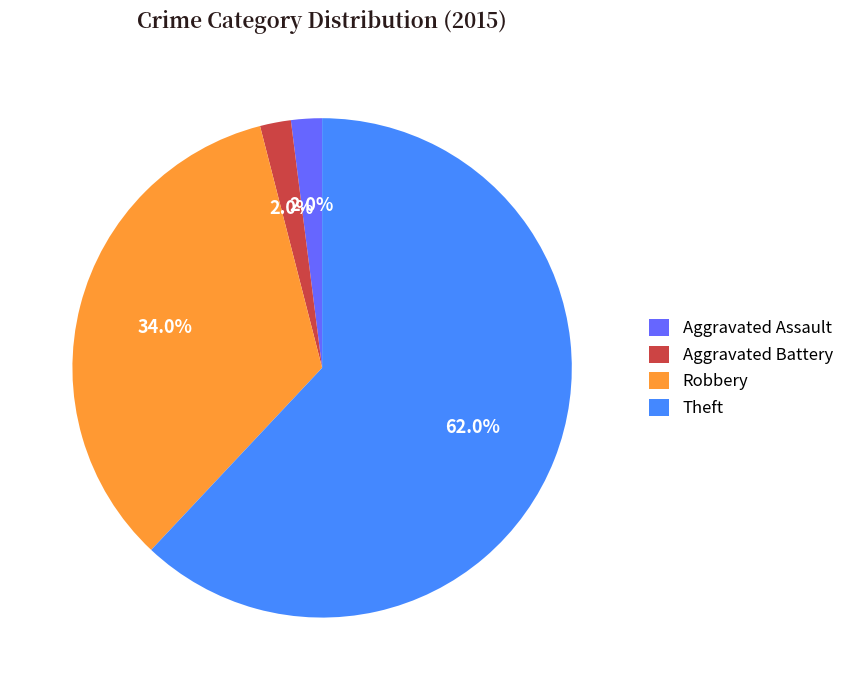

What percentage do Aggravated Battery and Aggravated Assault together represent?

4.0%